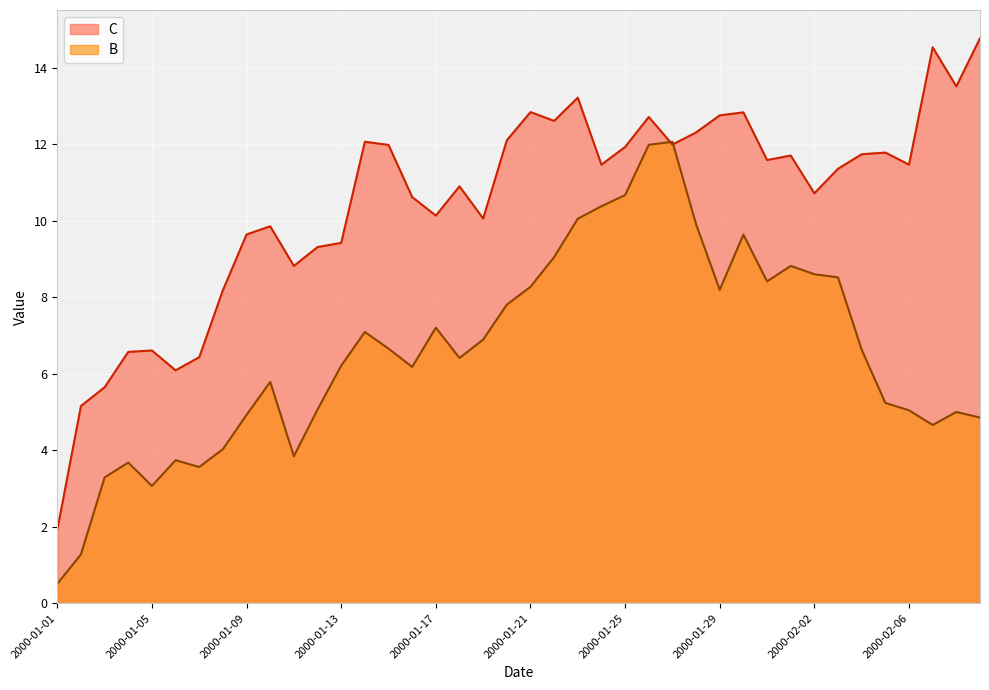

How many series are shown in this chart?

2